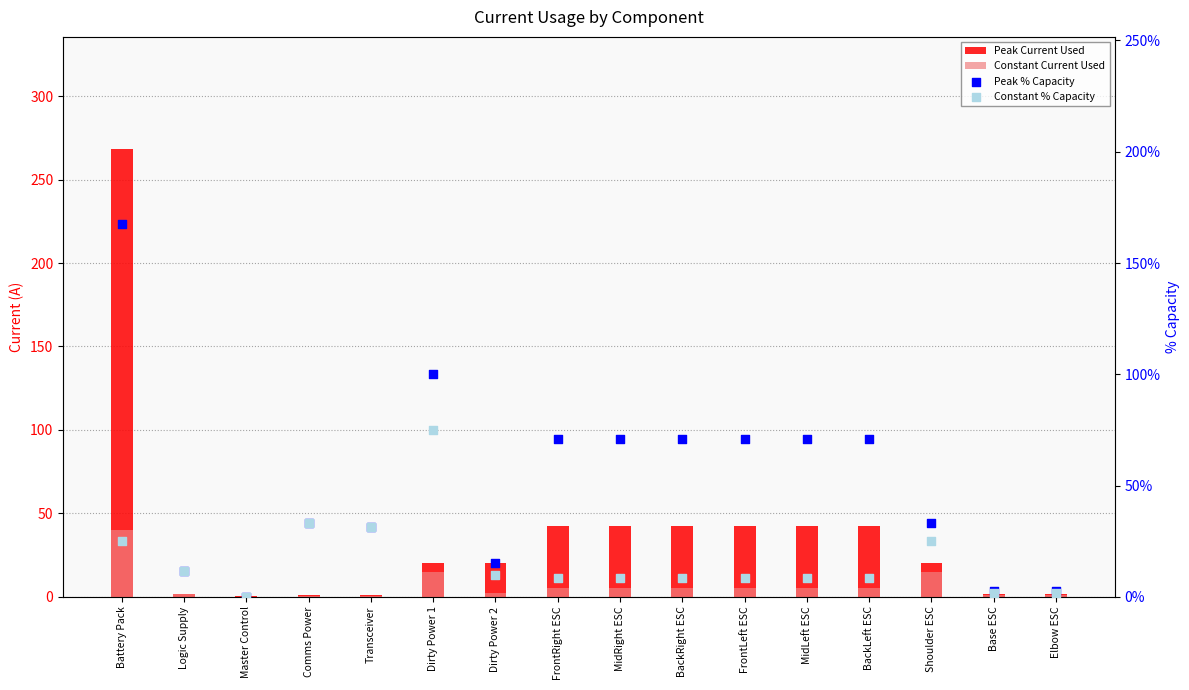

What is the total value across all series at FrontLeft ESC?

48.3